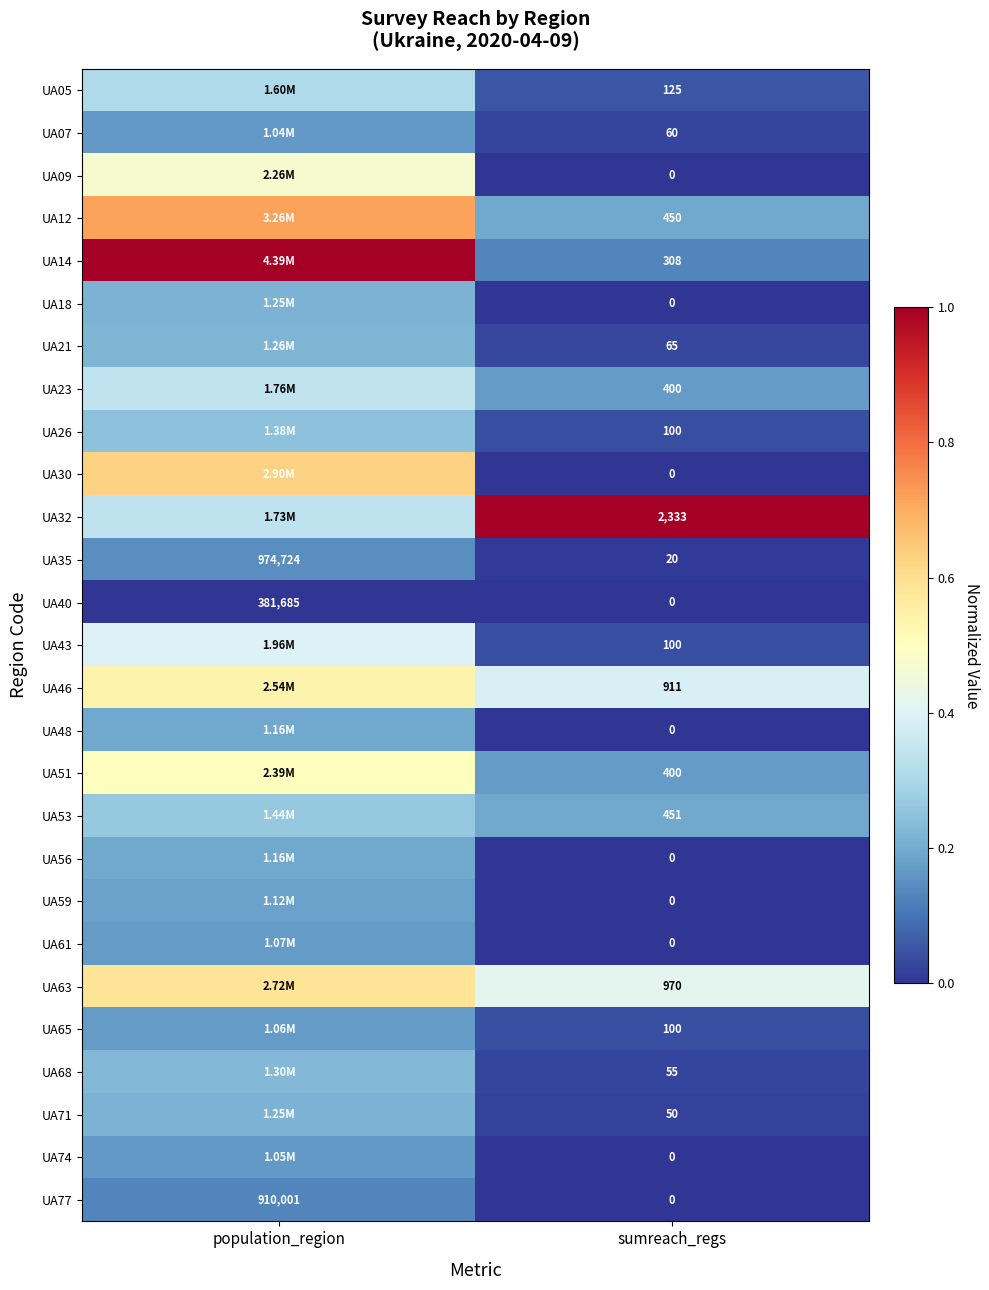

At which label does UA35 reach its minimum?

sumreach_regs